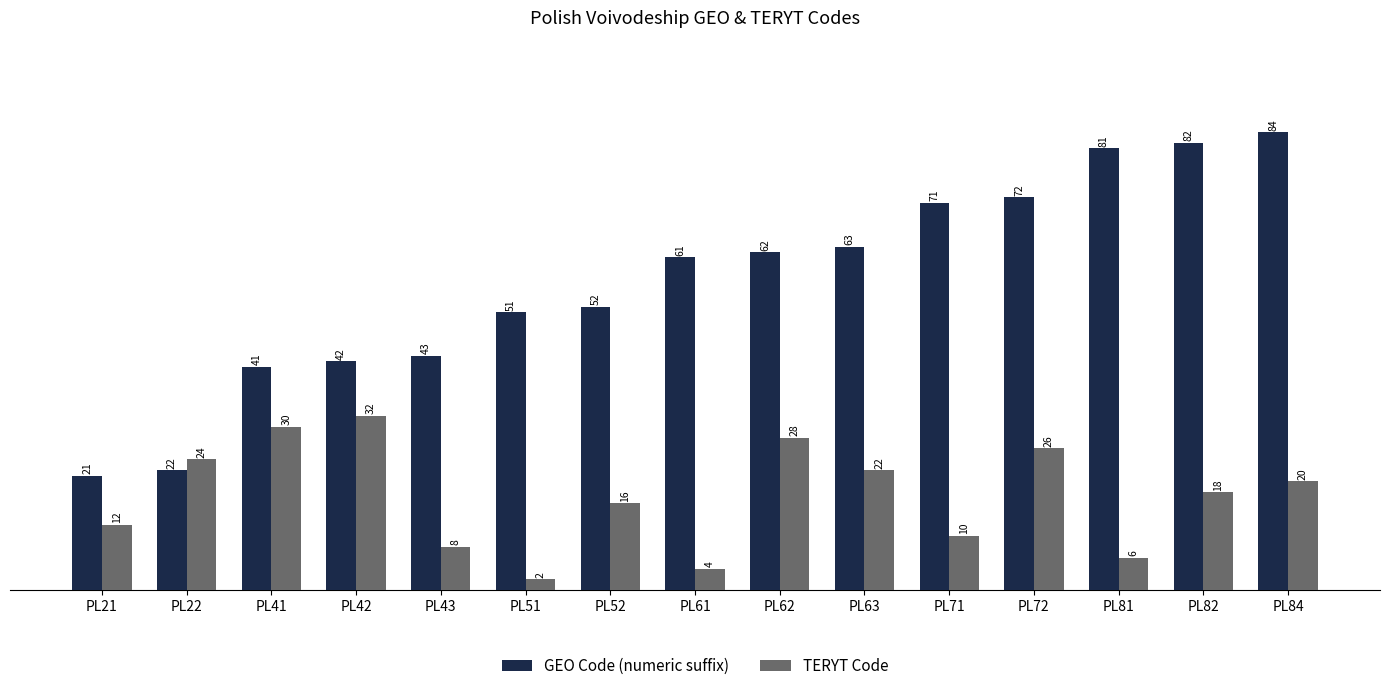

How many groups of bars are there?

15